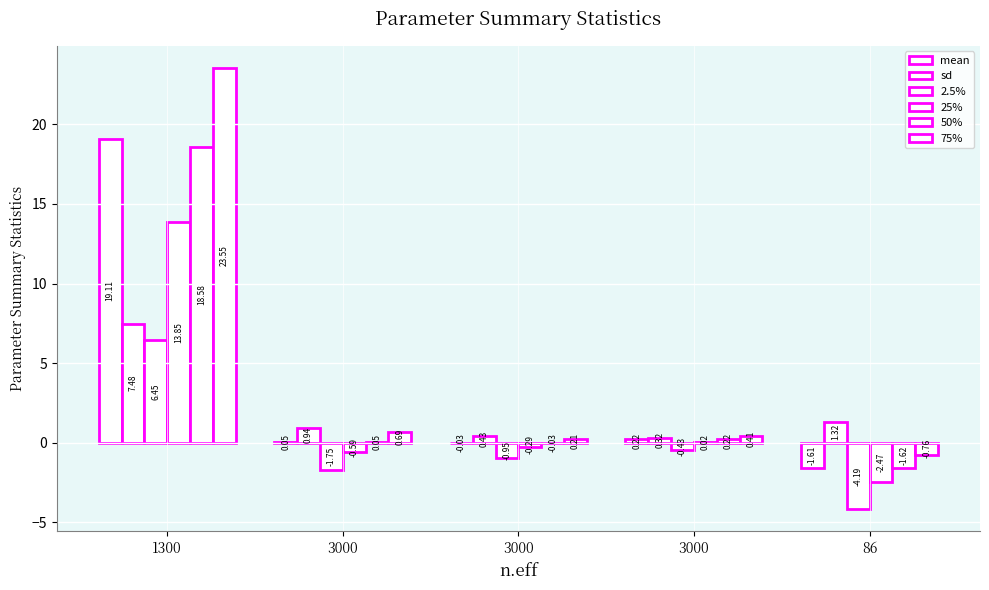

What is the sum of the sd values at 3000 and 3000?

1.4